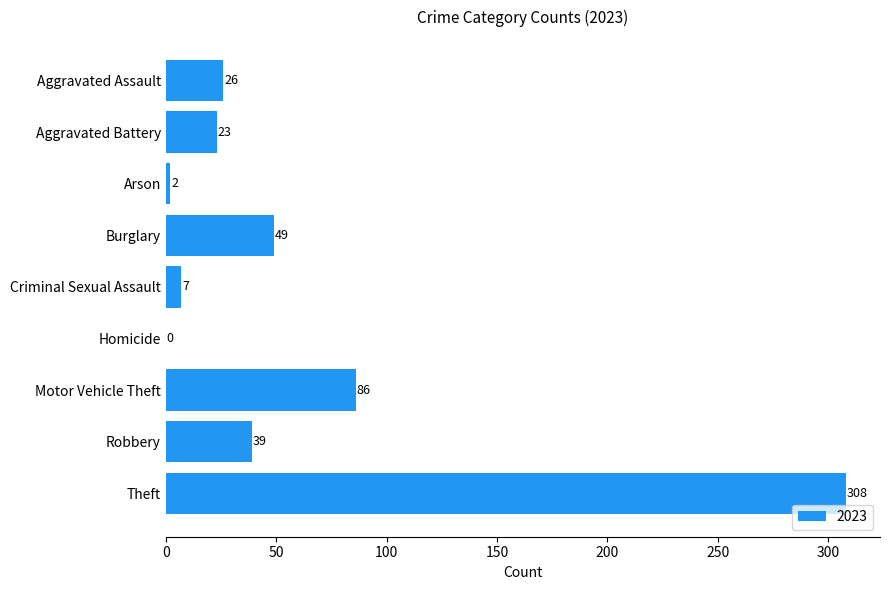

Between Arson and Aggravated Battery, which is larger?

Aggravated Battery